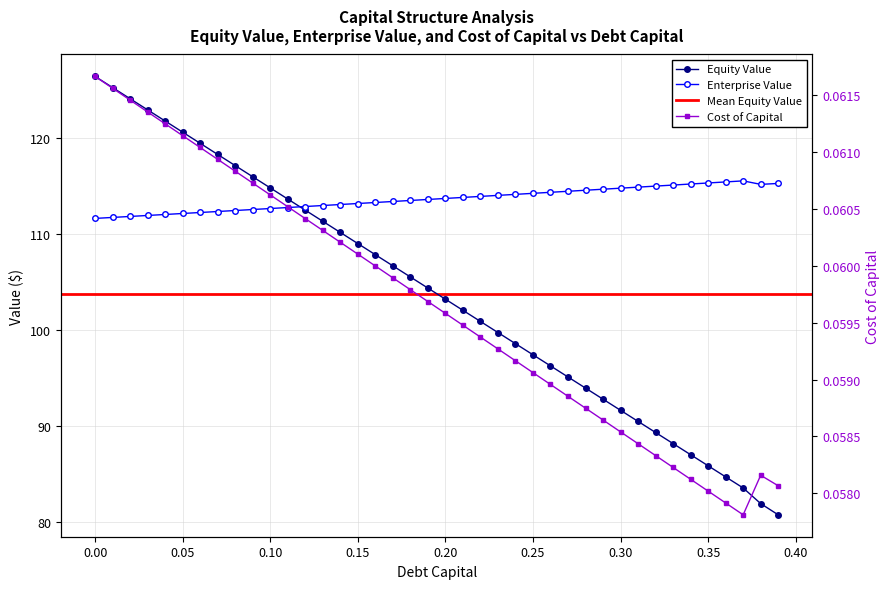

Which series has the widest spread of values?

debt_capital